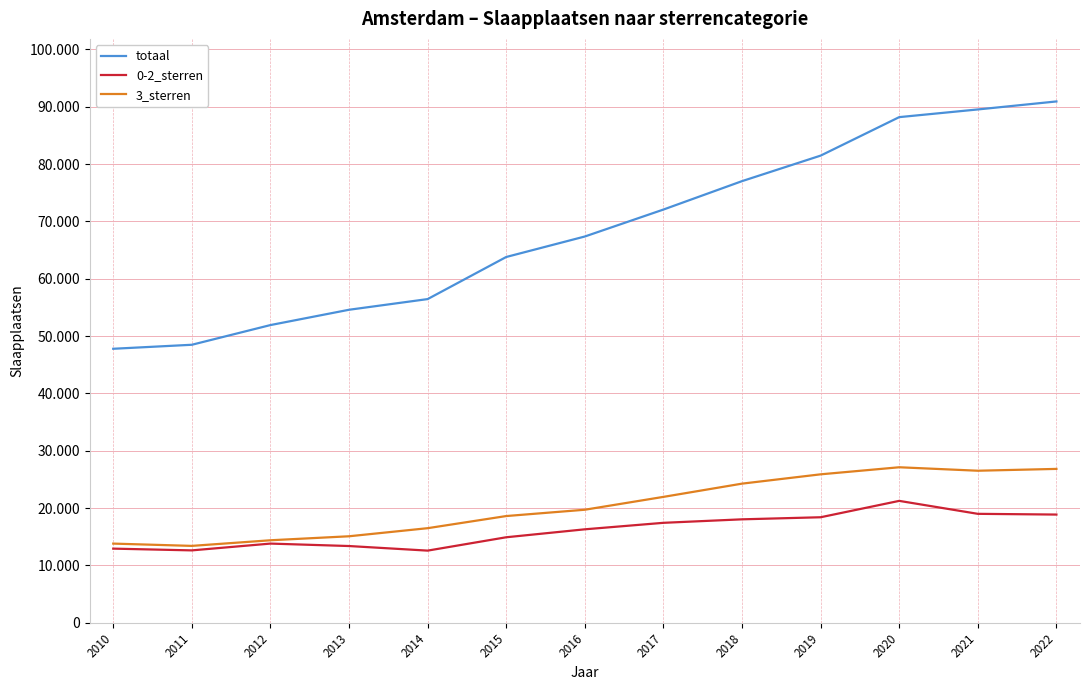

Does the chart display data point markers on the line(s)?

No